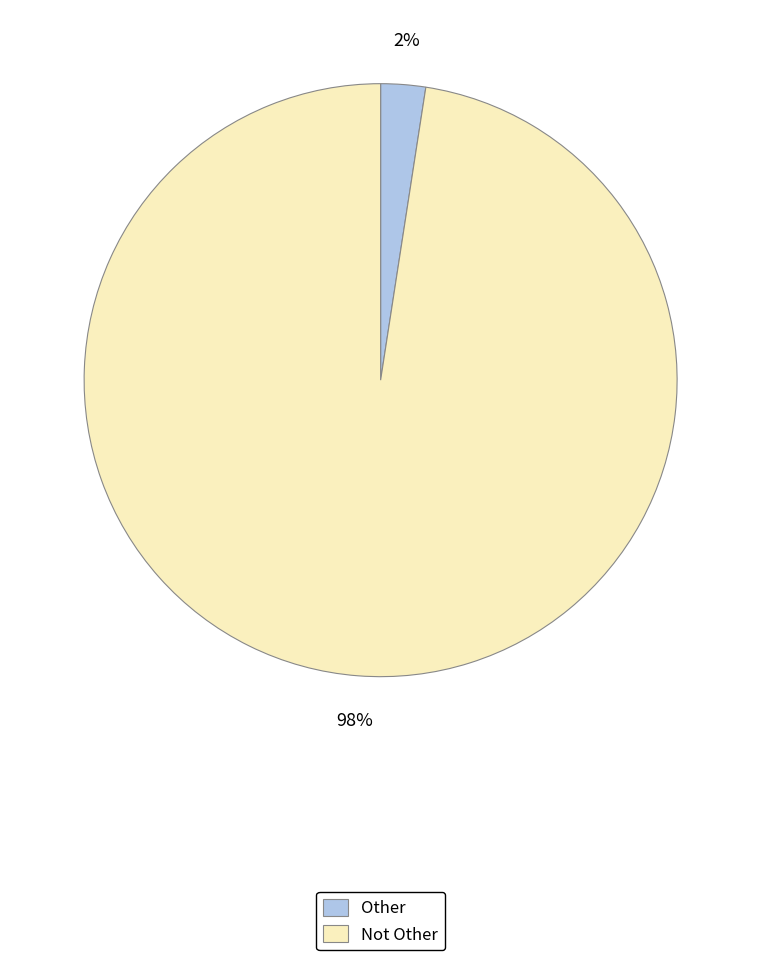

Does any single category account for the majority?

Yes